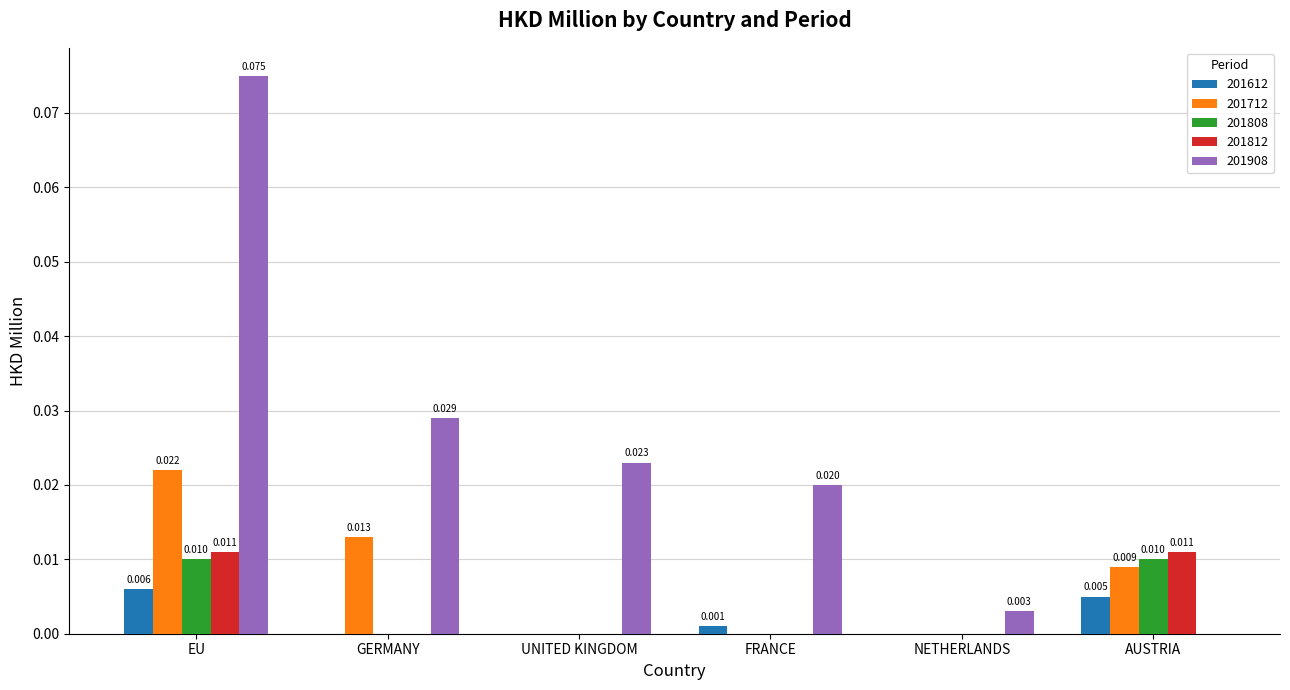

How many categories are shown in the chart?

6